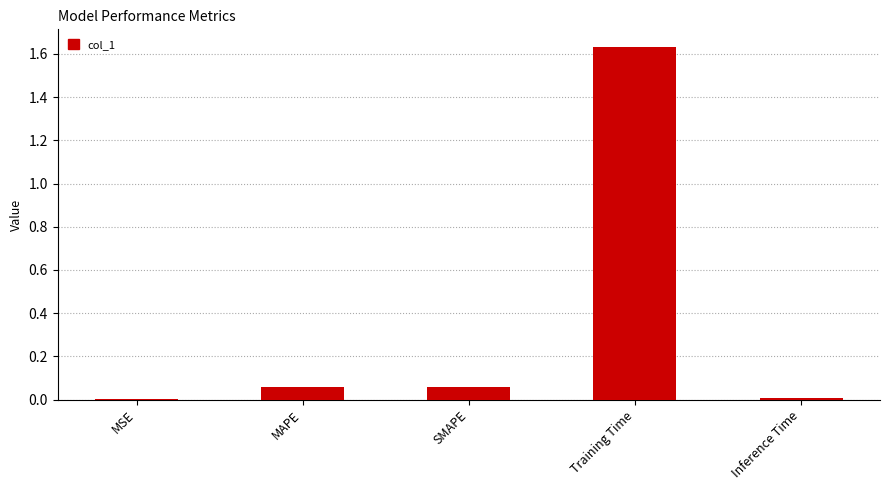

What is the sum of the values at Training Time and MAPE?

1.7